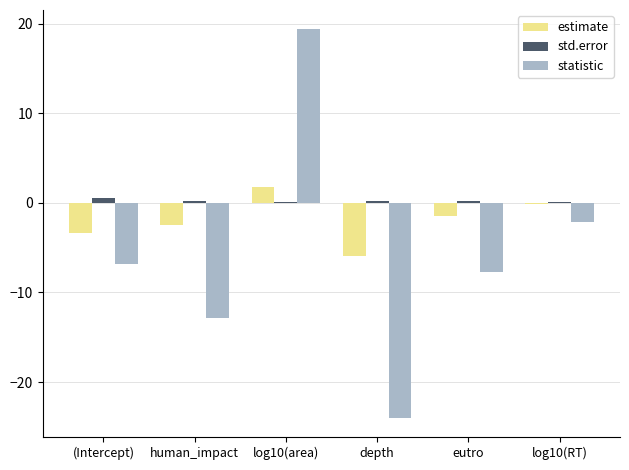

What is the sum of the estimate values at log10(area) and (Intercept)?

-1.6